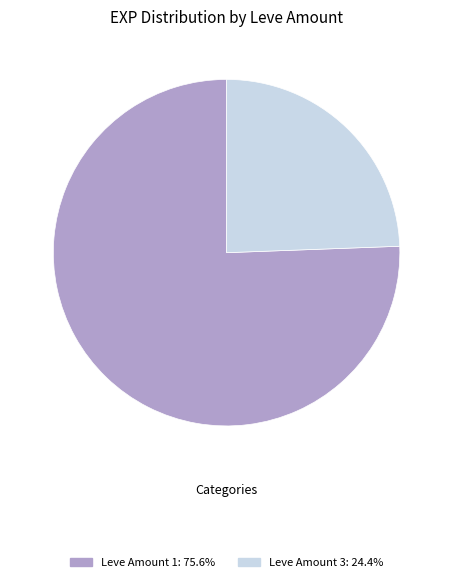

Is there any slice that represents more than half of the pie?

Yes